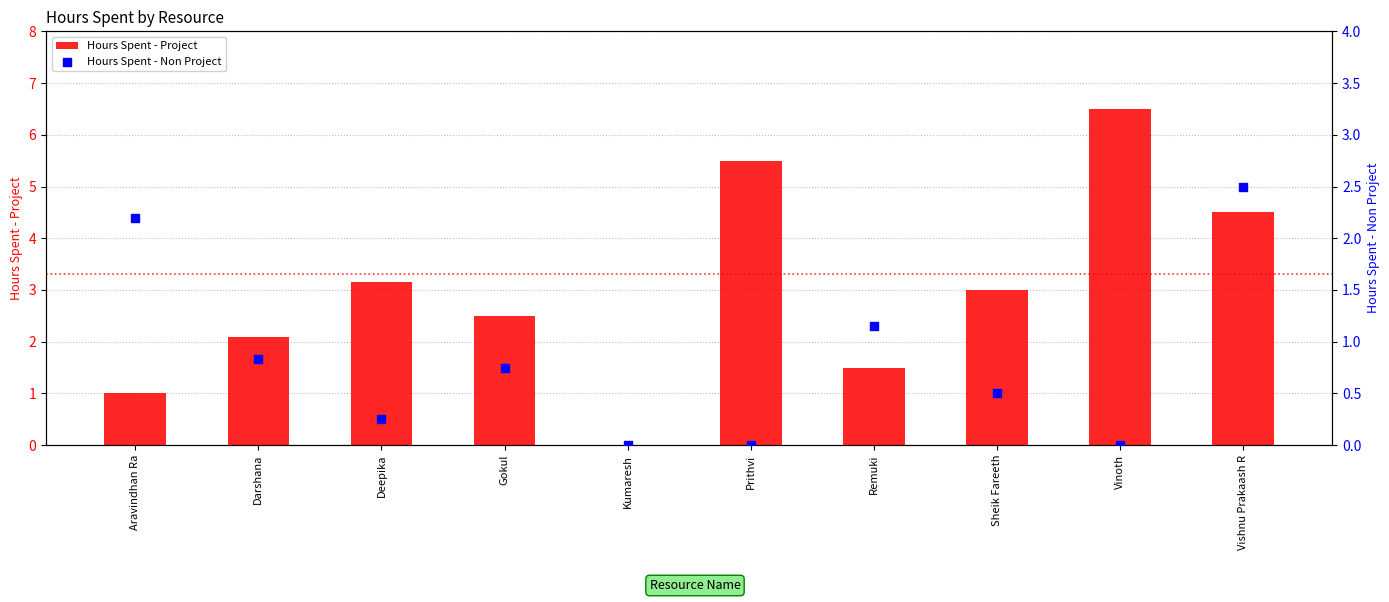

At how many categories does at least one series exceed 2?

8